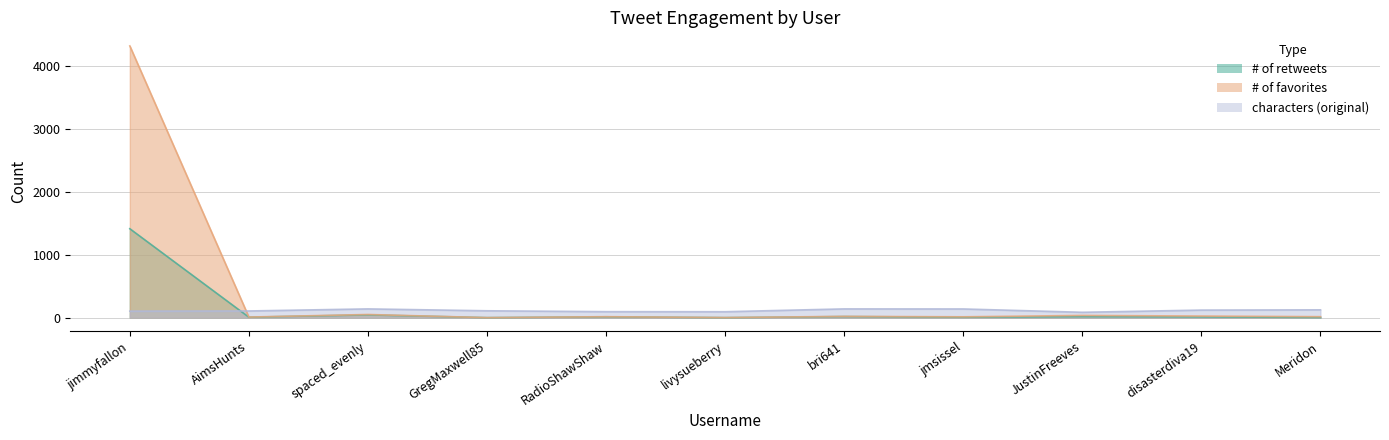

The value of characters (original) at spaced_evenly is 139. True or false?

True